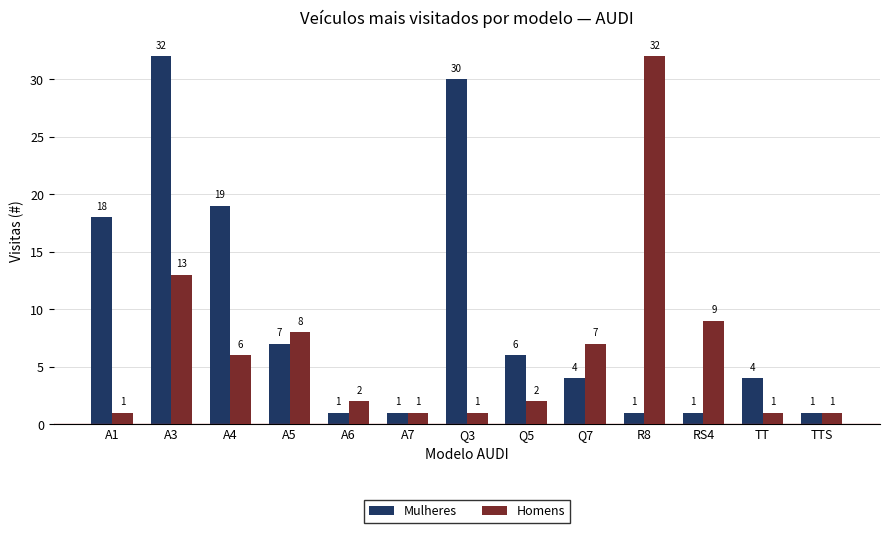

Rank the series at Q7 from highest to lowest value.

Homens, Mulheres